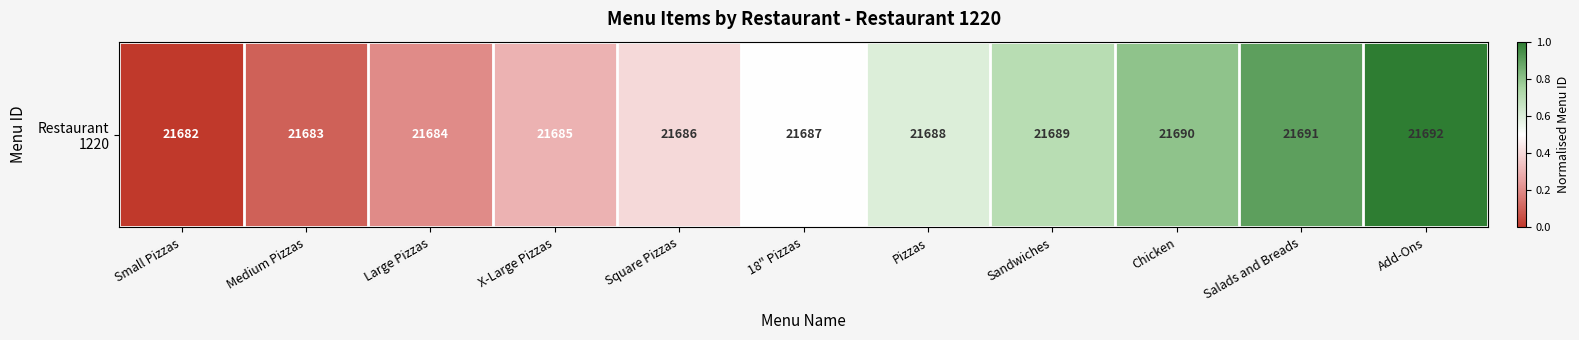

True or false: the data shows 0.5 at 18" Pizzas.

True